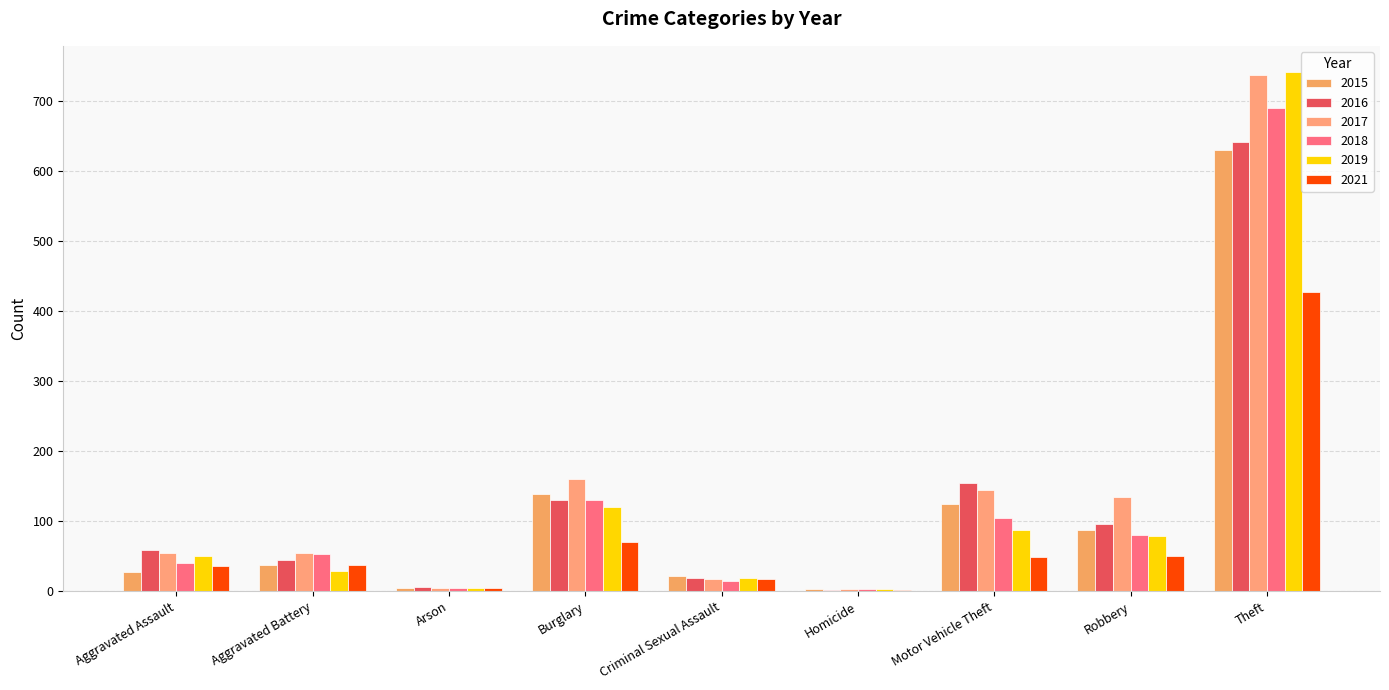

Count the number of data series in this chart.

6